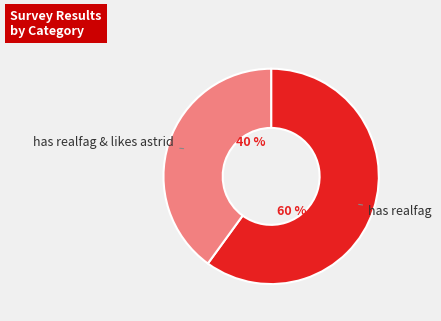

To the nearest percent, what is the difference between the largest and smallest slice percentages?

20%